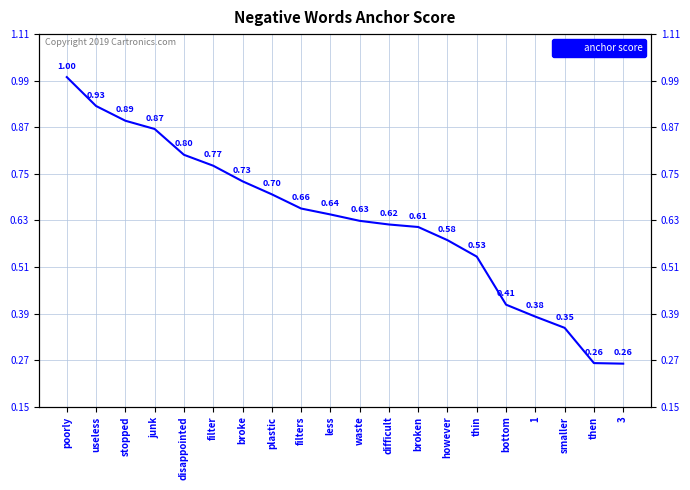

Rank the categories by value from highest to lowest.

poorly, useless, stopped, junk, disappointed, filter, broke, plastic, filters, less, waste, difficult, broken, however, thin, bottom, 1, smaller, then, 3